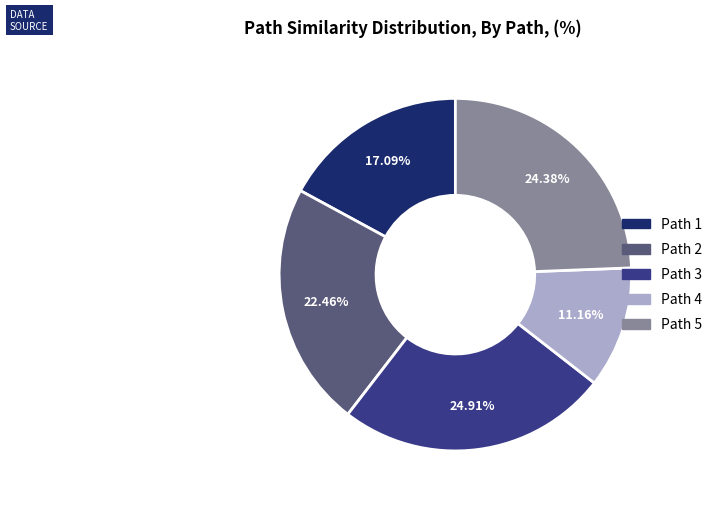

How many slices are in this pie chart?

5